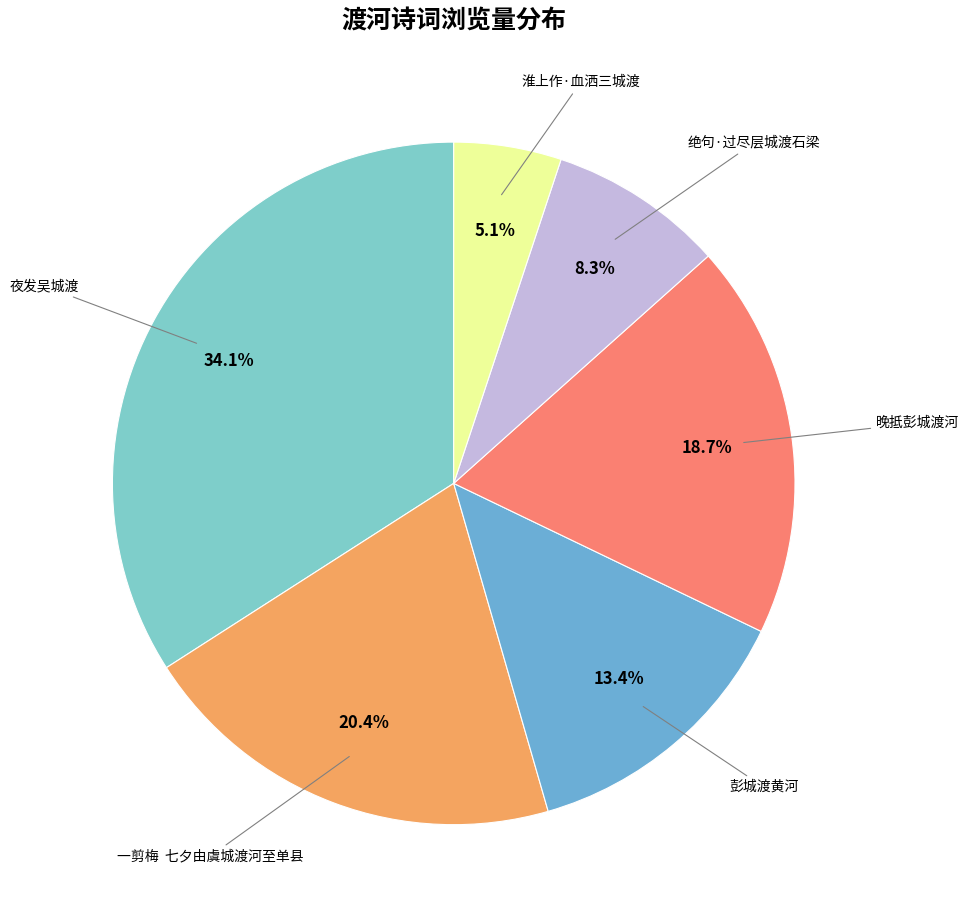

Count the number of slices in the pie.

6